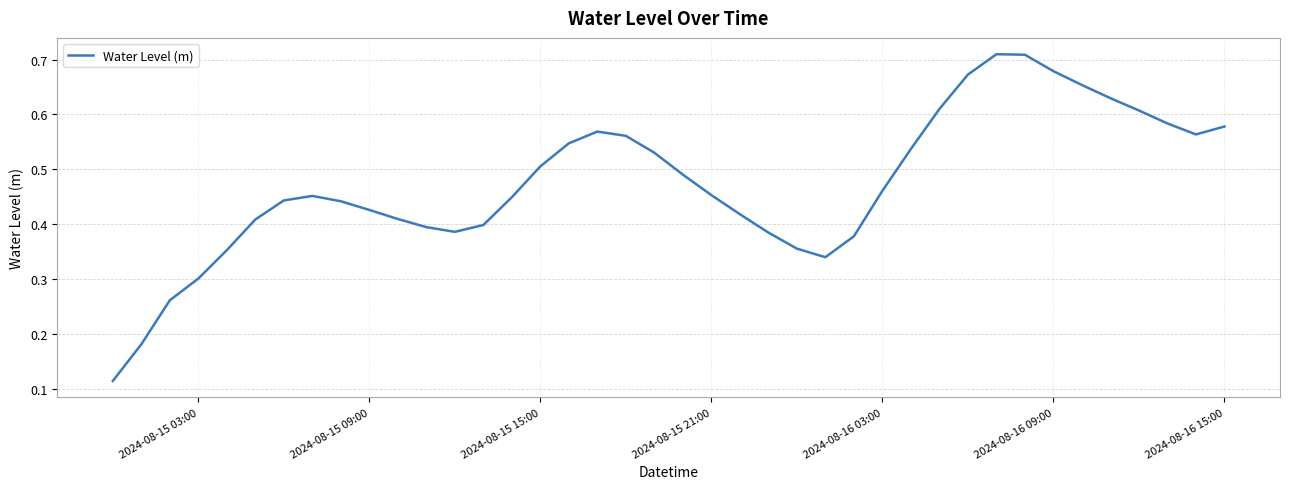

True or false: the data shows 0.2 at 2024-08-15 09:00.

False